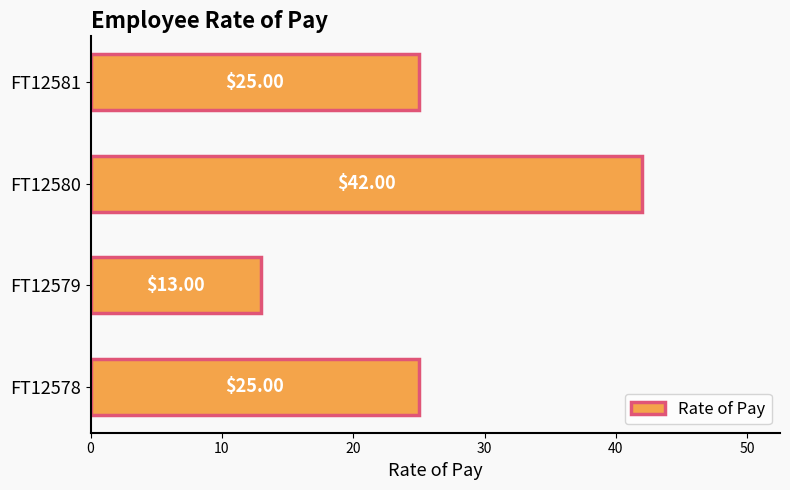

How many values are between 25 and 42?

3